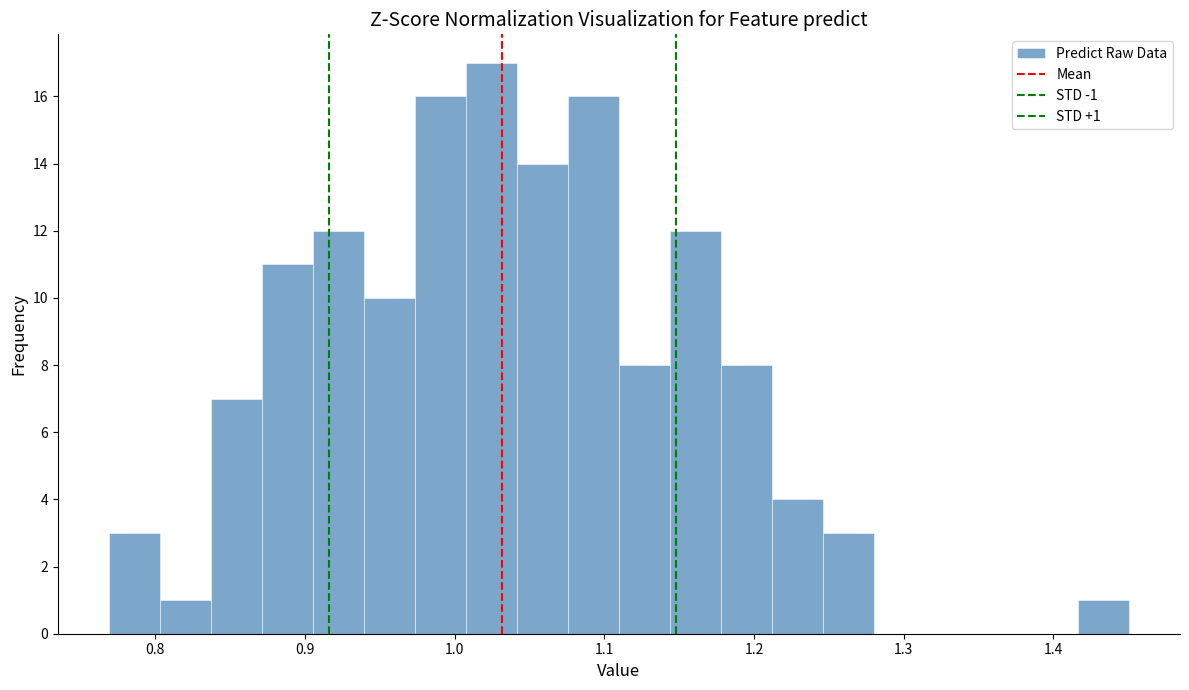

Read against the x-axis, roughly where is the centre of the tallest bar?

1.02